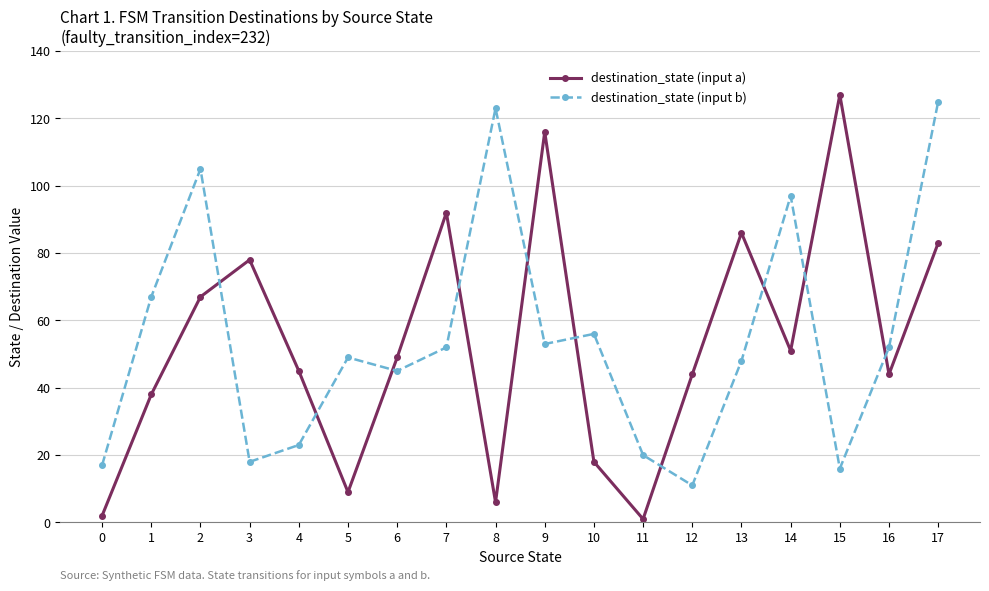

Which series changed the most between 3 and 12?

destination_state (input a)